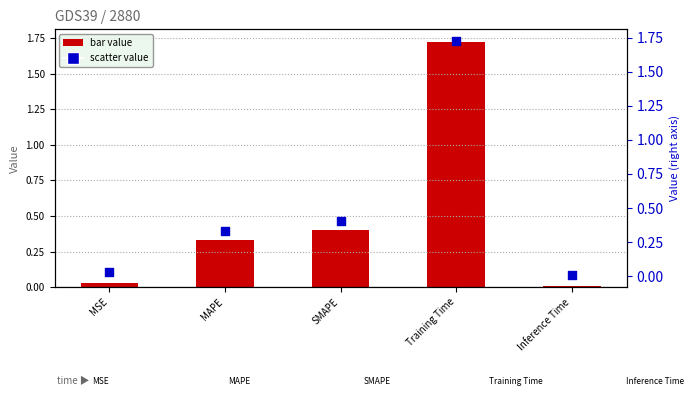

Which series reaches the minimum Y coordinate?

col_1